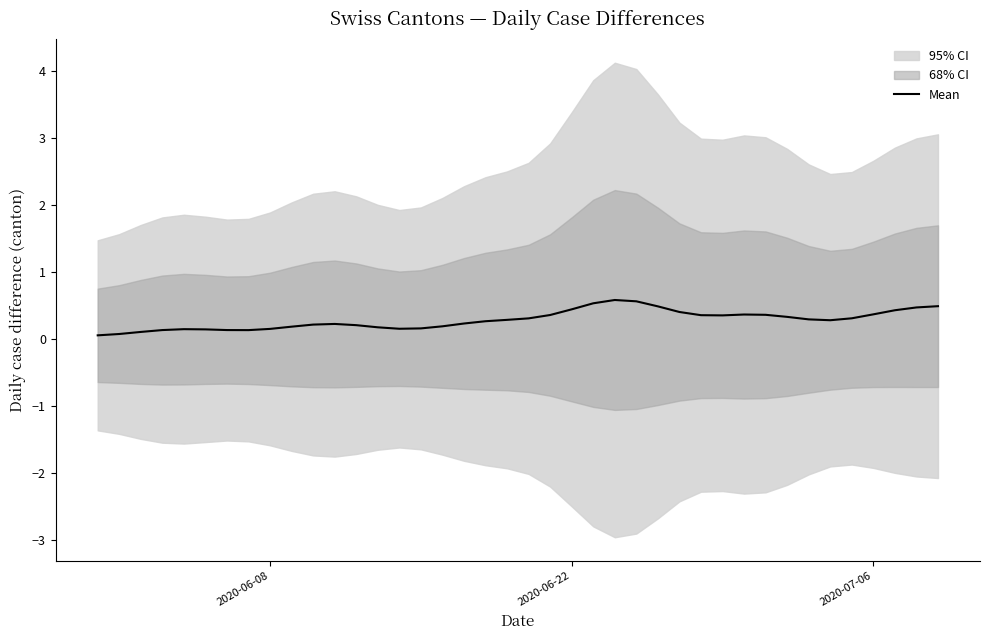

Is this an area chart (filled region under the line)?

No